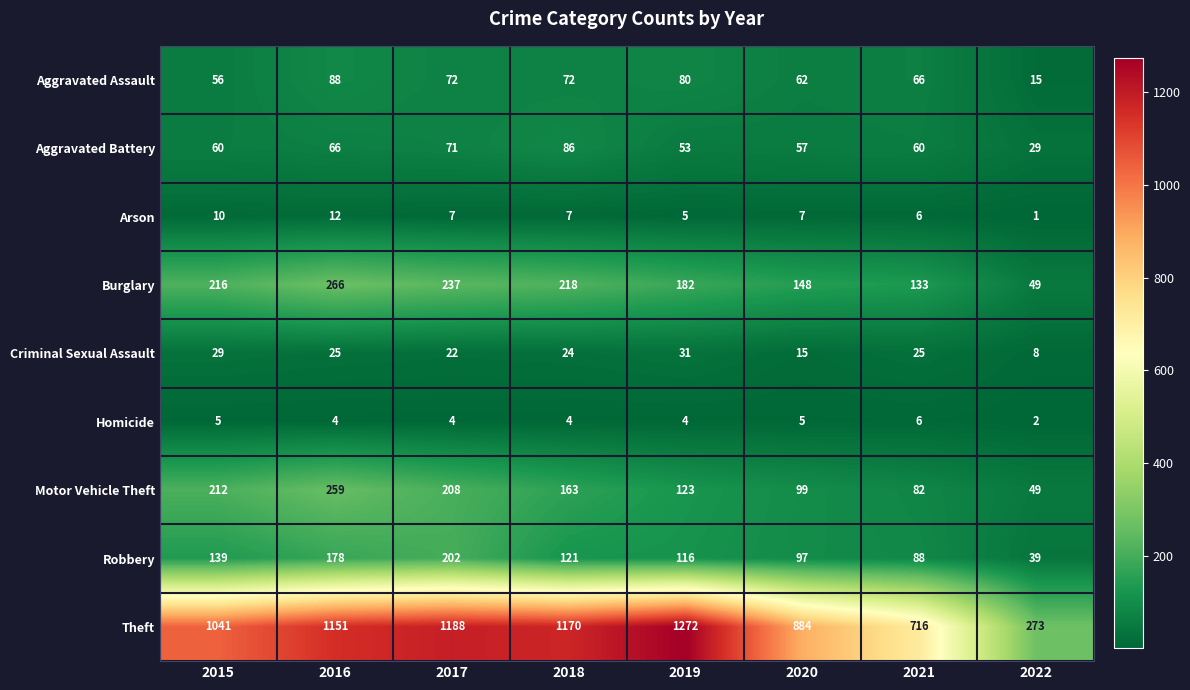

What is the difference between the Robbery values at 2019 and 2022?

77